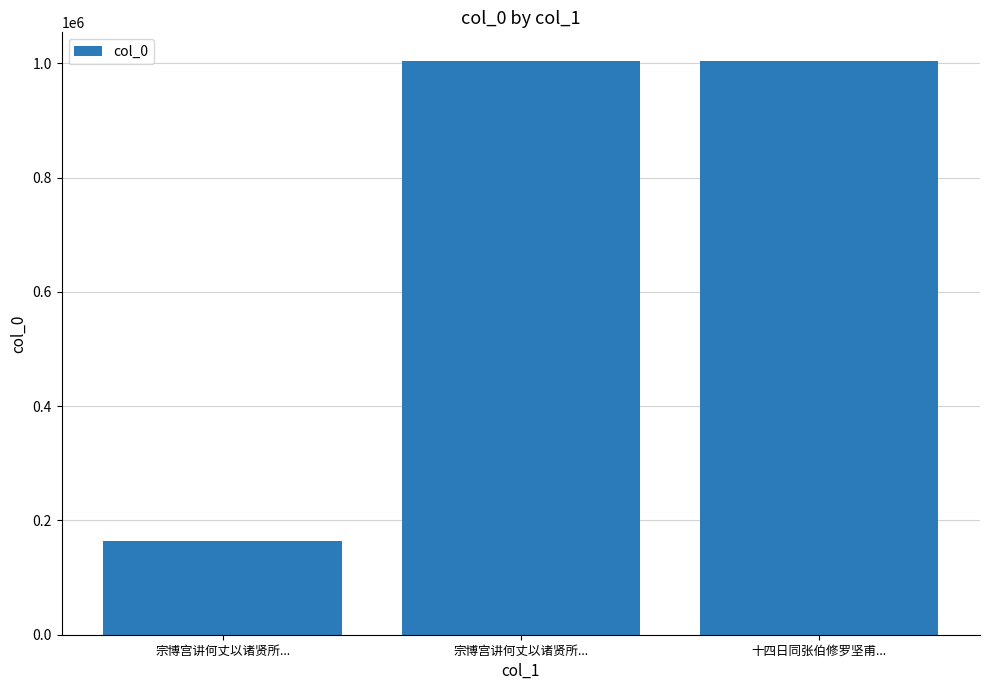

What is the label of the 1st bar from the left?

宗博宫讲何丈以诸贤所...